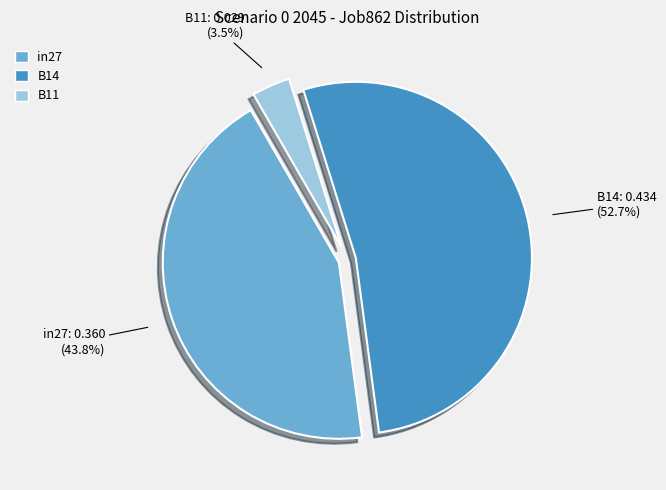

Combined, do B14 and B11 account for over 50%?

Yes